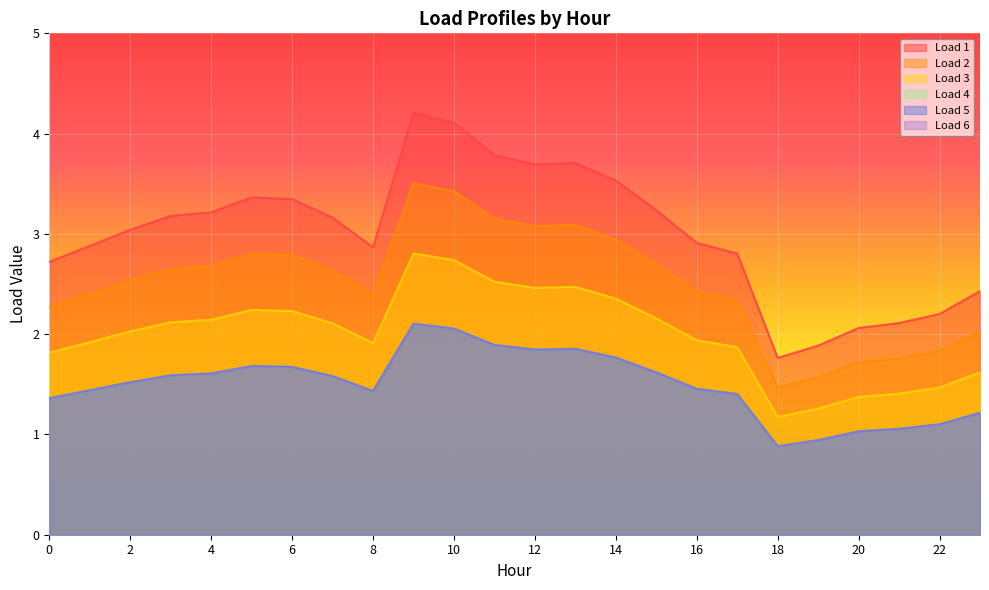

Is the value of Load 3 at 4 greater than the value of Load 1 at 22?

No